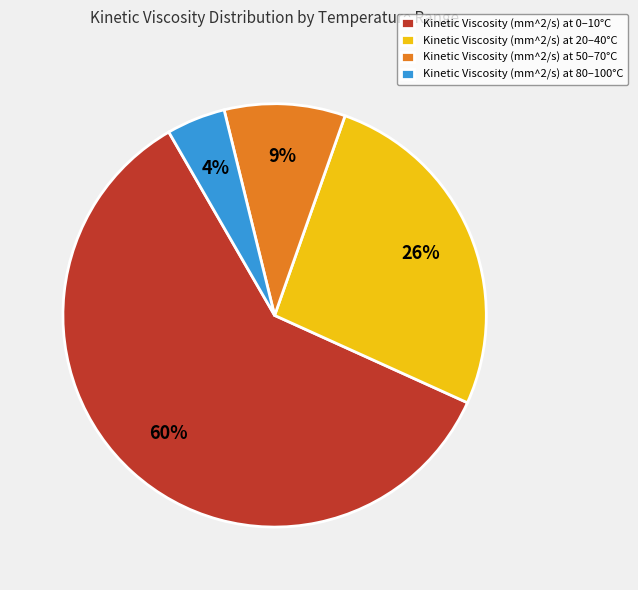

Does Kinetic Viscosity (mm^2/s) at 50–70°C represent more than half of the total?

No